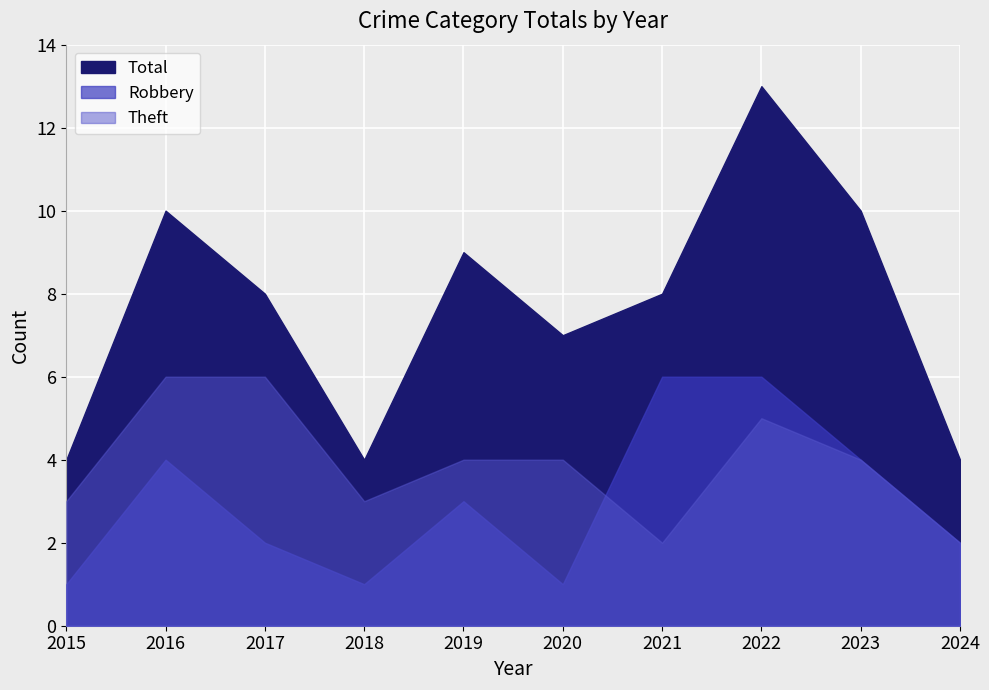

How many lines are shown in the chart?

3